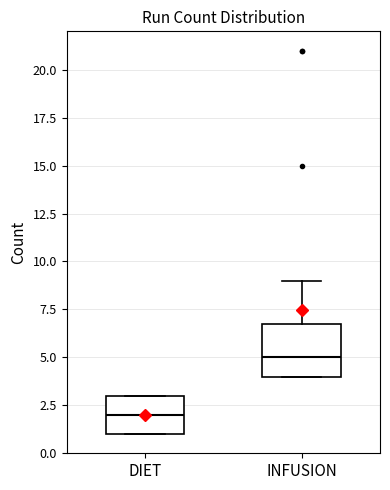

Which box has the lowest median line?

DIET